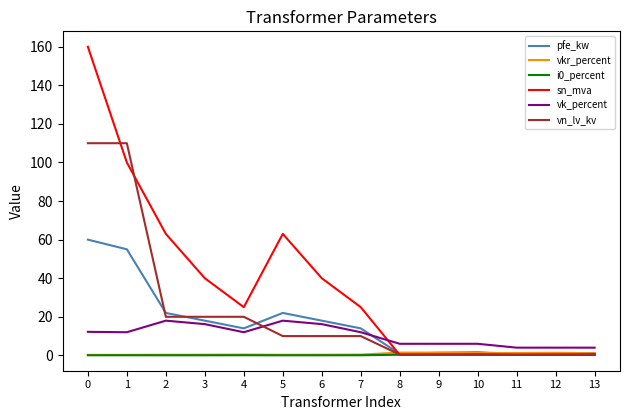

At which category does pfe_kw reach its first local valley?

4